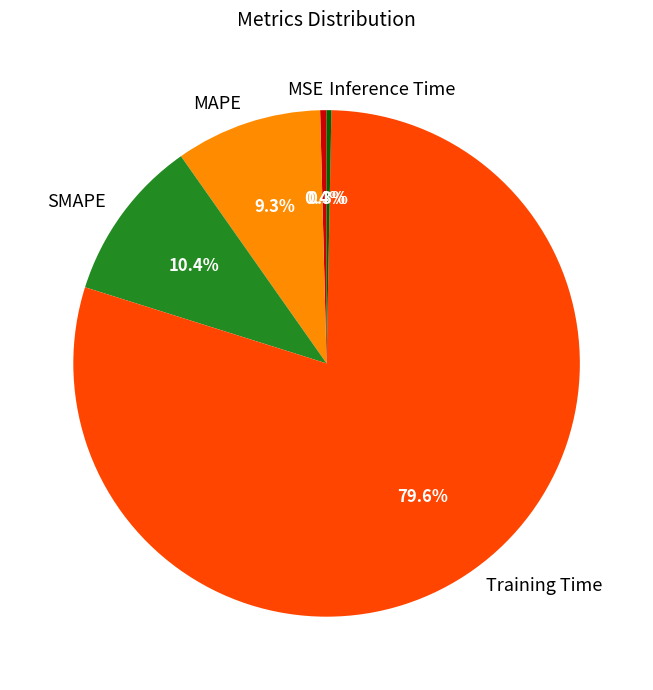

Does any single category account for the majority?

Yes